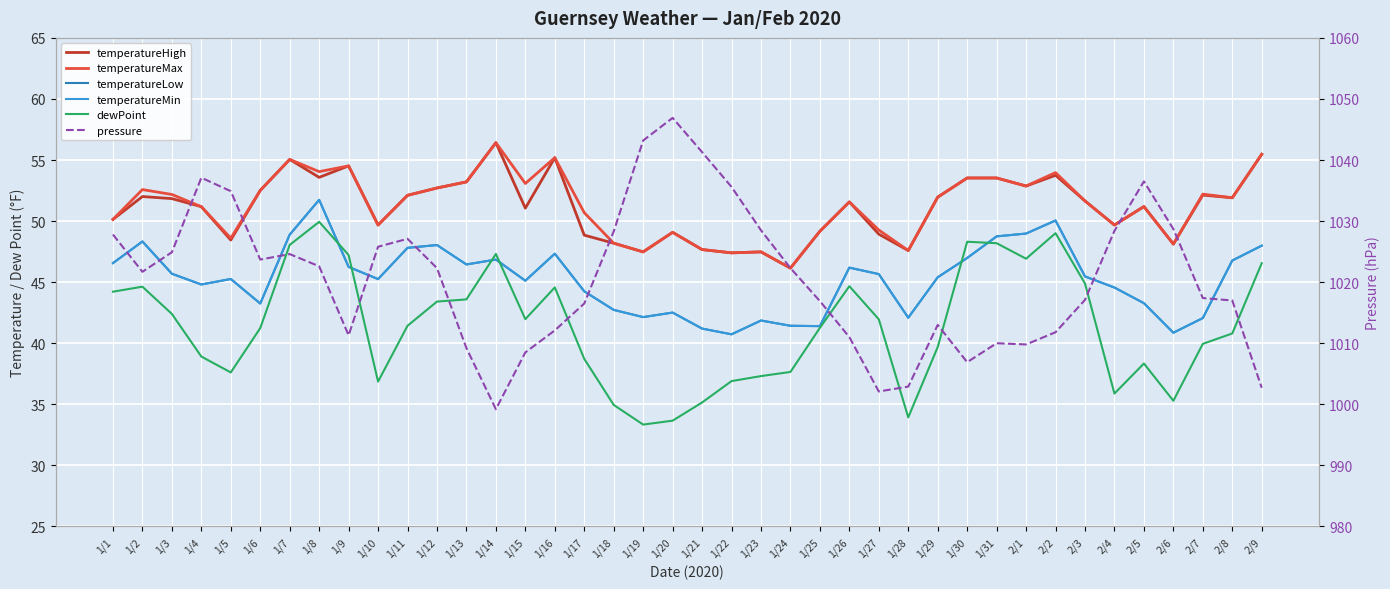

What is the difference between the second highest and second lowest values in the temperatureMin series?

9.2